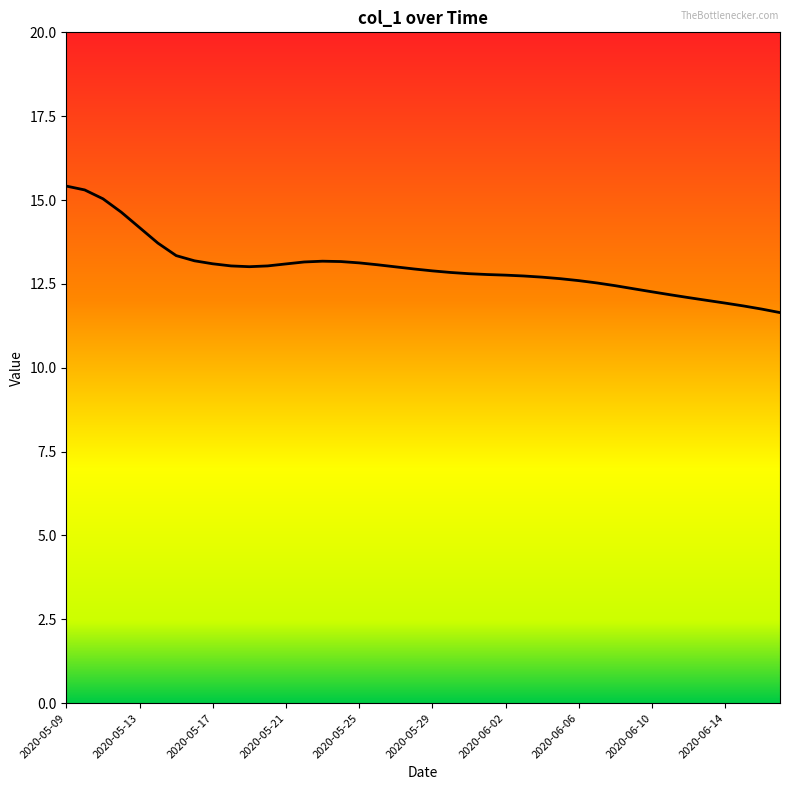

Count the number of categories in the chart.

40